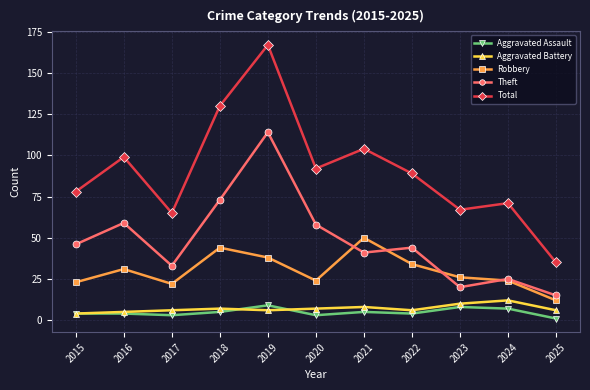

The value of Robbery at 2017 is 22. True or false?

True